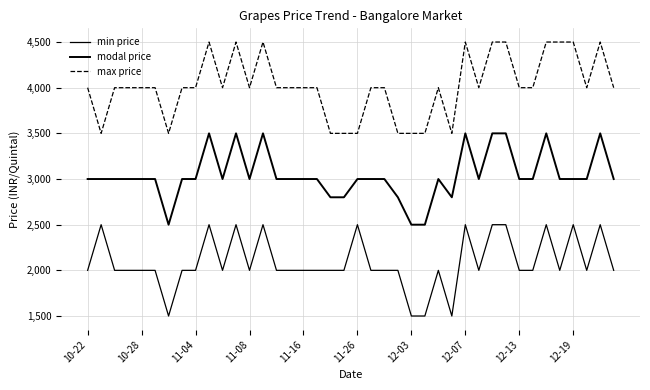

How many interior local peaks does the max price series have?

6